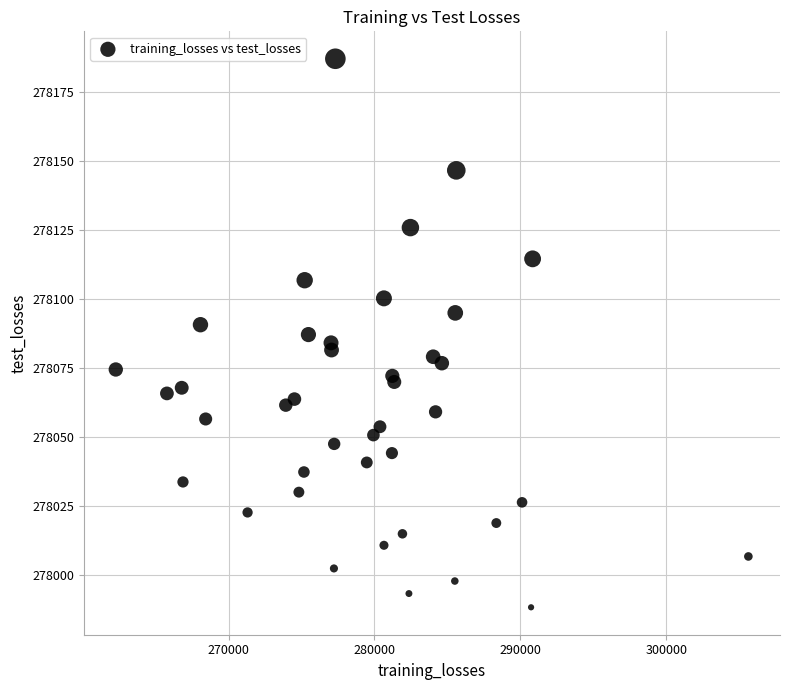

What is the range of Y values (max minus min)?

198.6